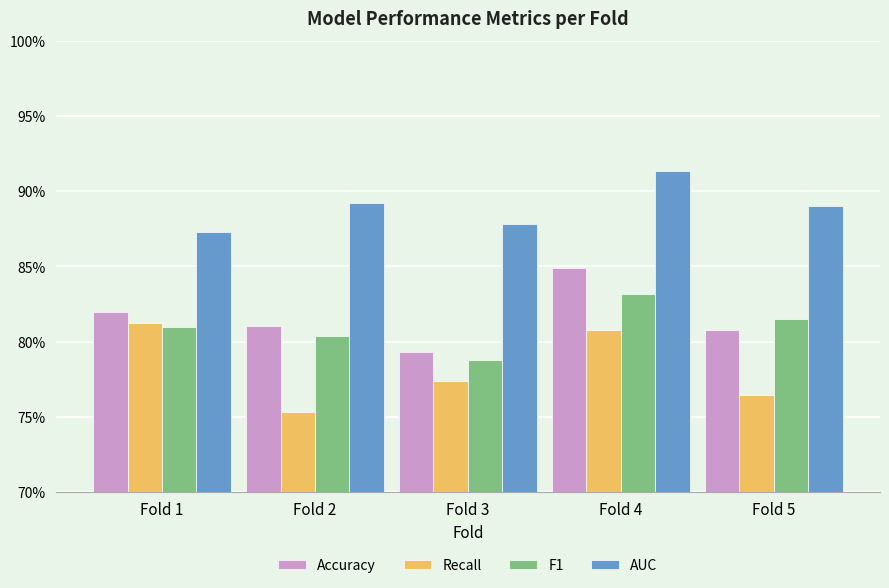

At Fold 4, list the series in order from smallest to largest.

Recall, F1, Accuracy, AUC